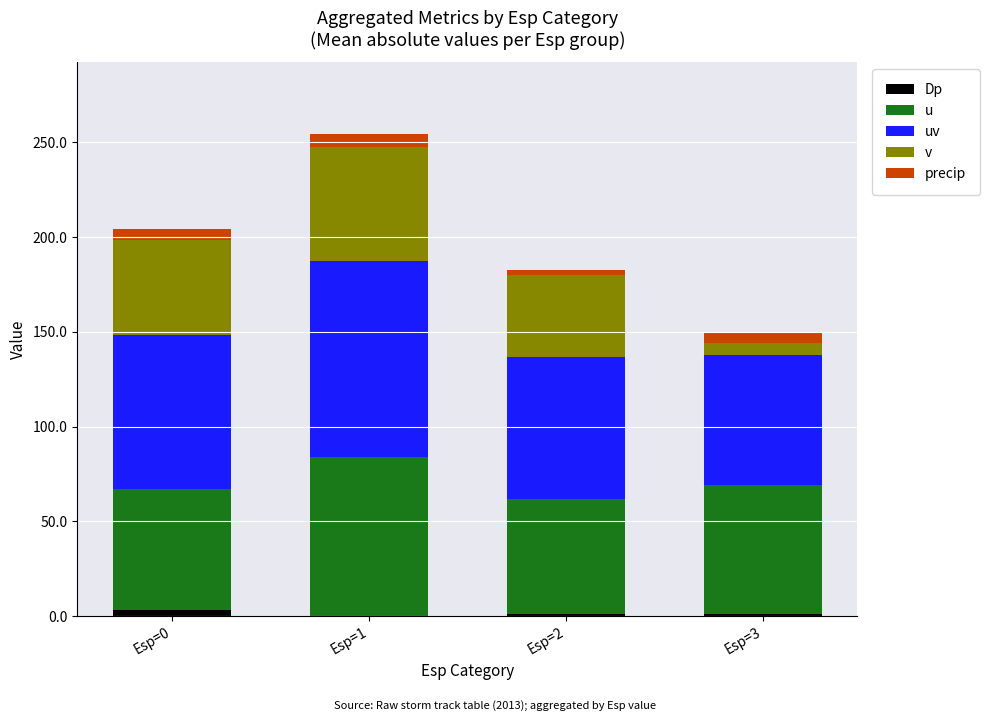

At which category is the sum across all series the highest?

Esp=1